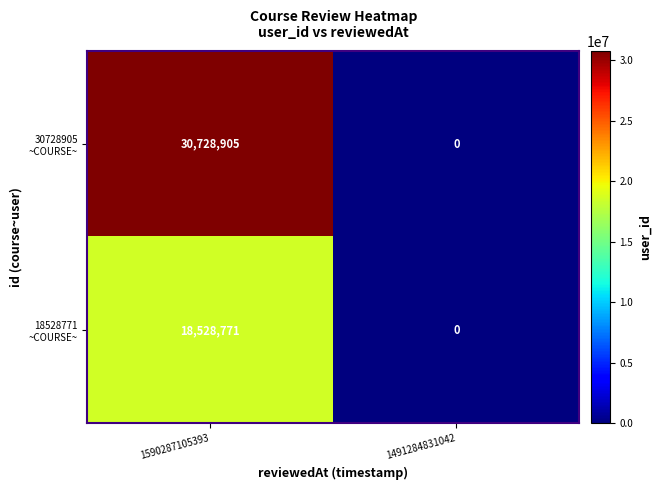

Which label corresponds to the smallest value in the chart?

1491284831042